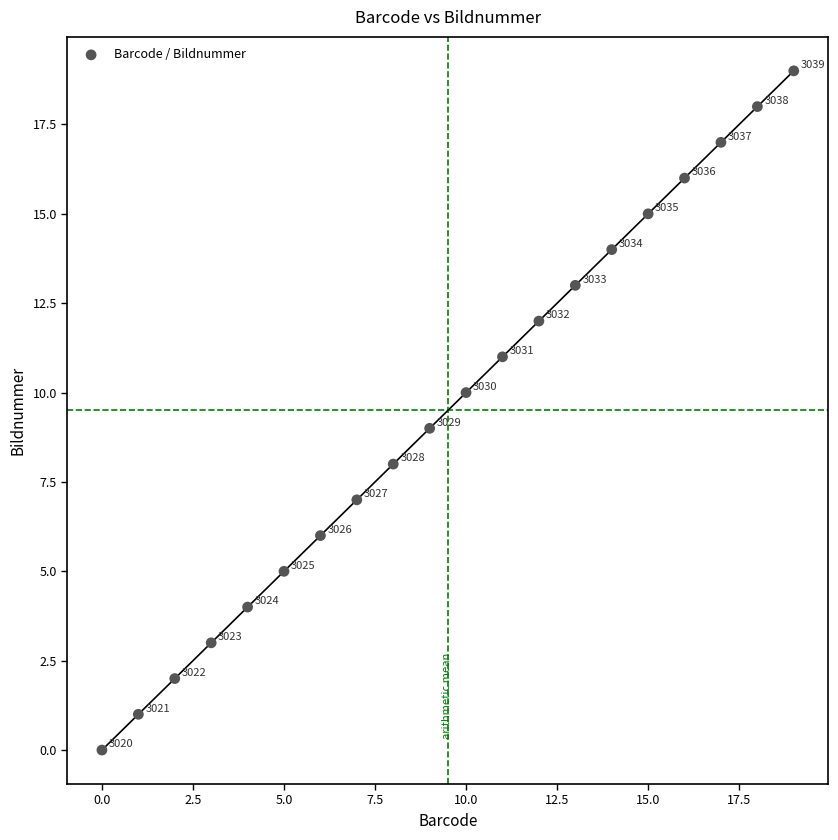

What Y value in the scatter plot is closest to 9?

9